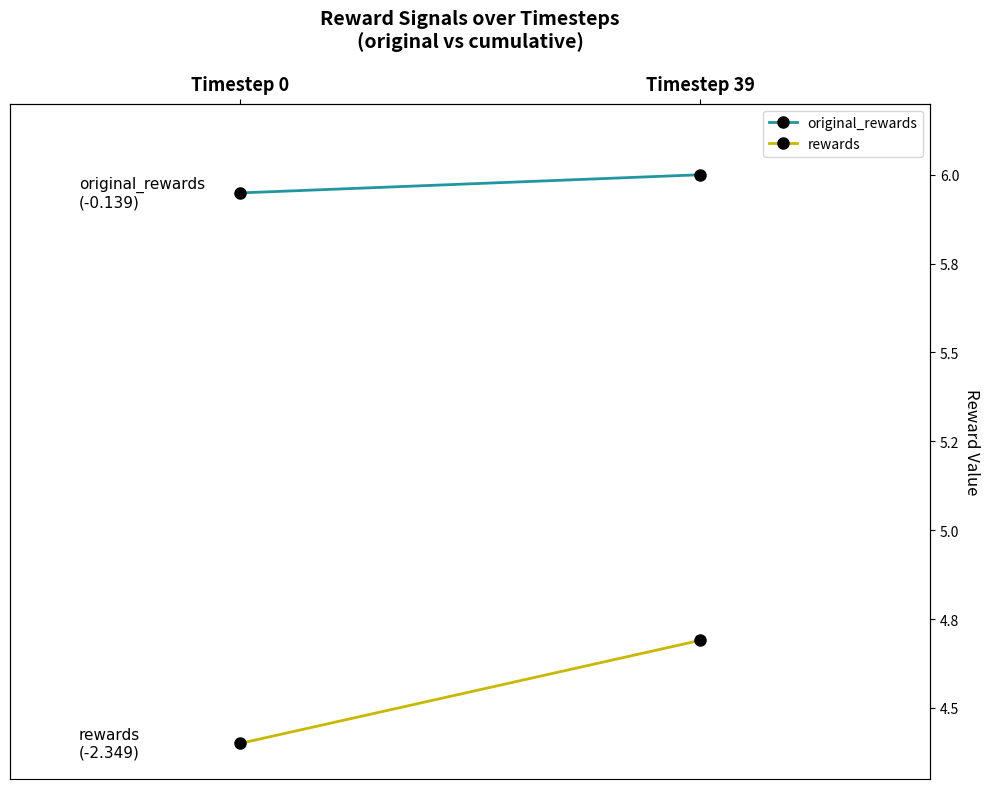

Does the chart have visible grid lines?

No